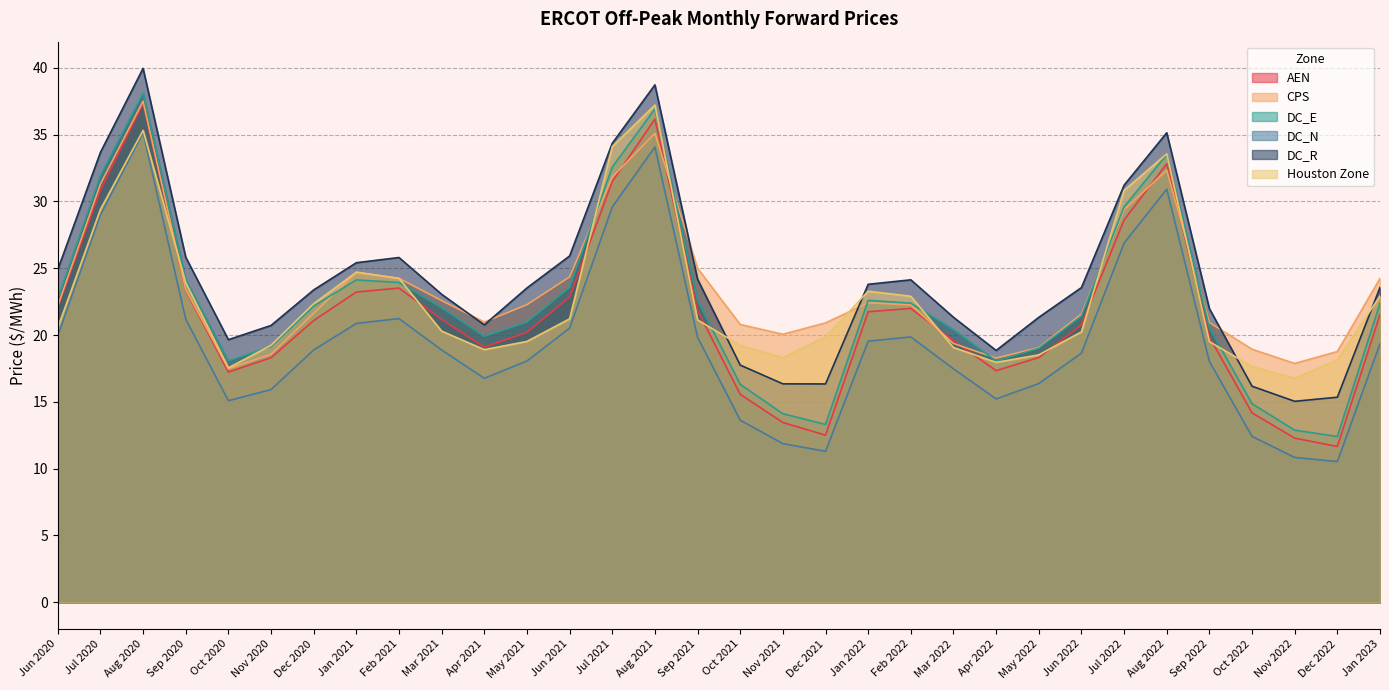

At which label does CPS first exceed 22?

Jun 2020